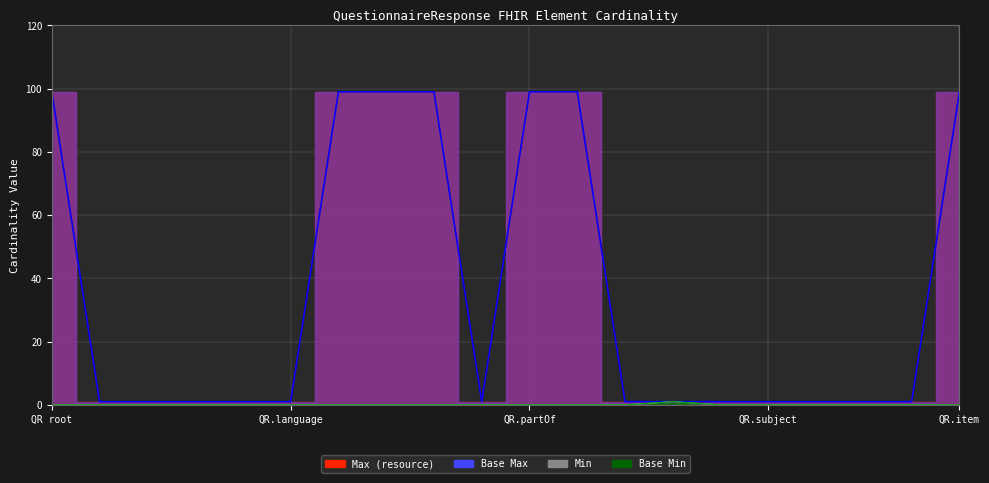

At how many categories does at least one series exceed 83?

7